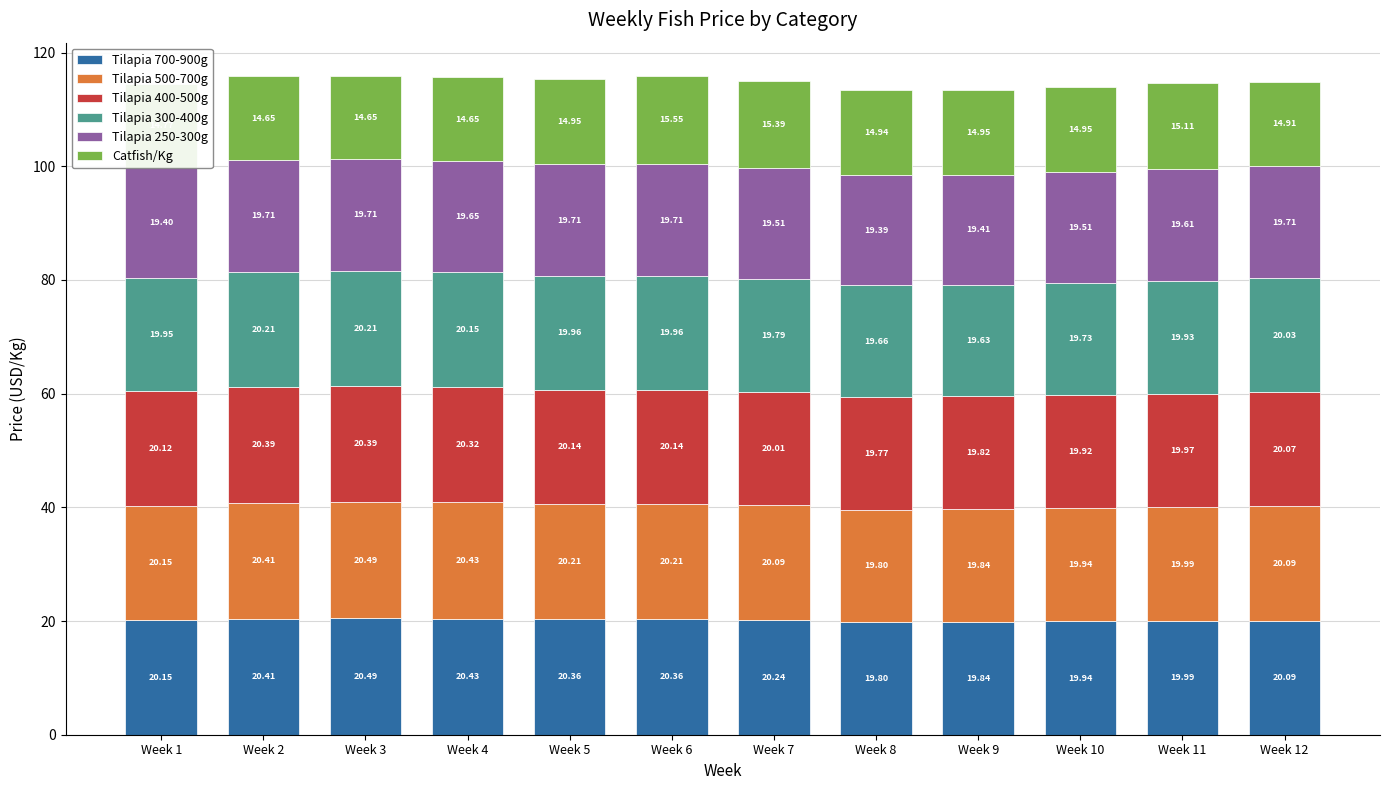

What is the total value across all series at Week 1?

114.5